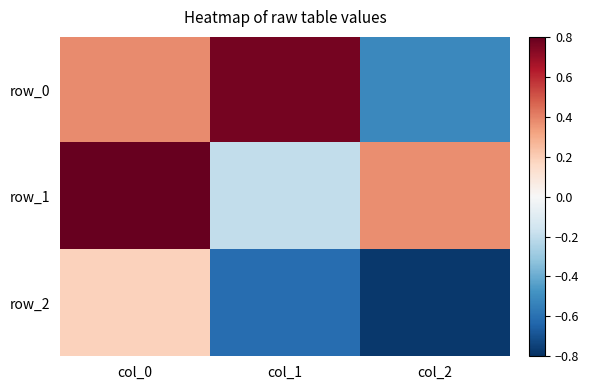

Which has a higher value, col_1 or col_2?

col_1